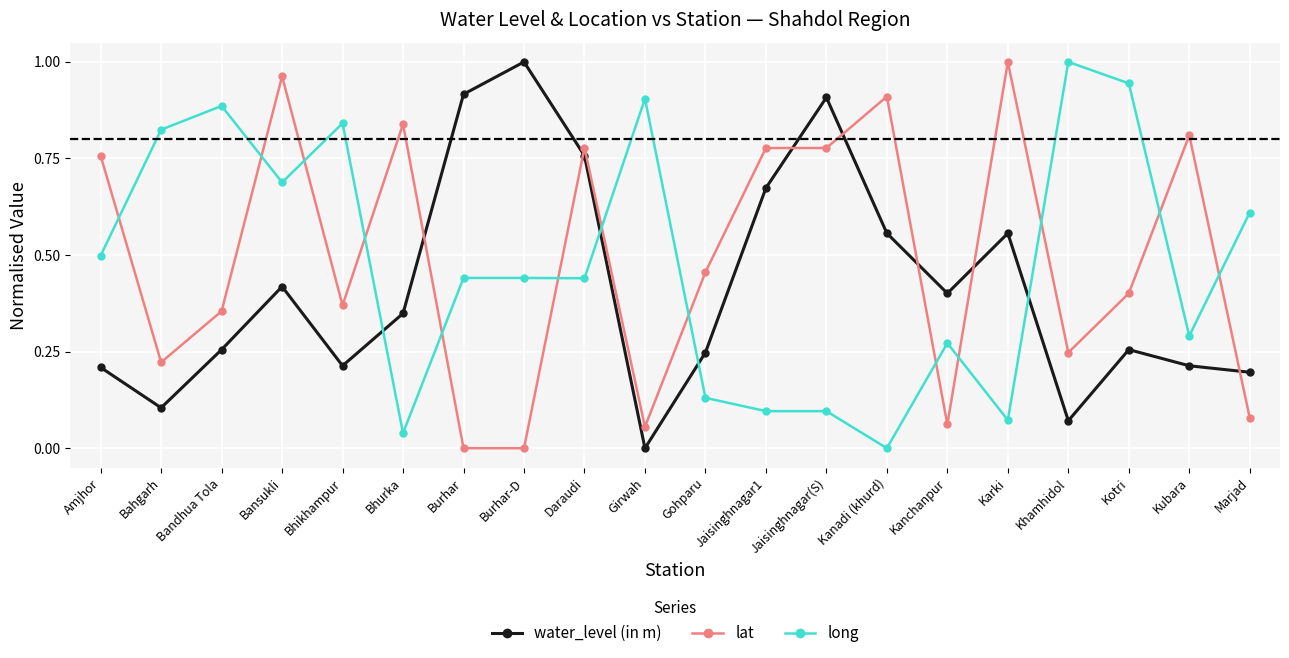

At which category is the sum across all series the highest?

Bansukli